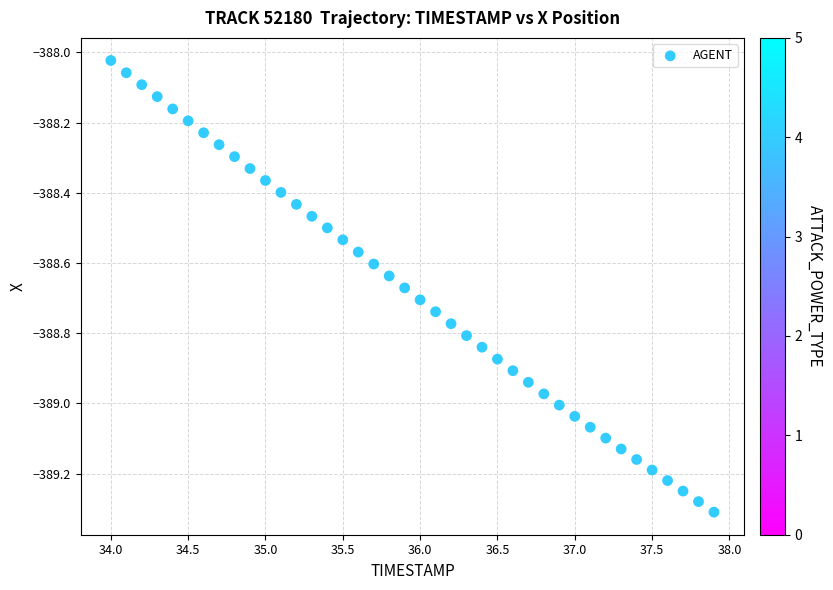

What is the range of Y values (max minus min)?

1.3